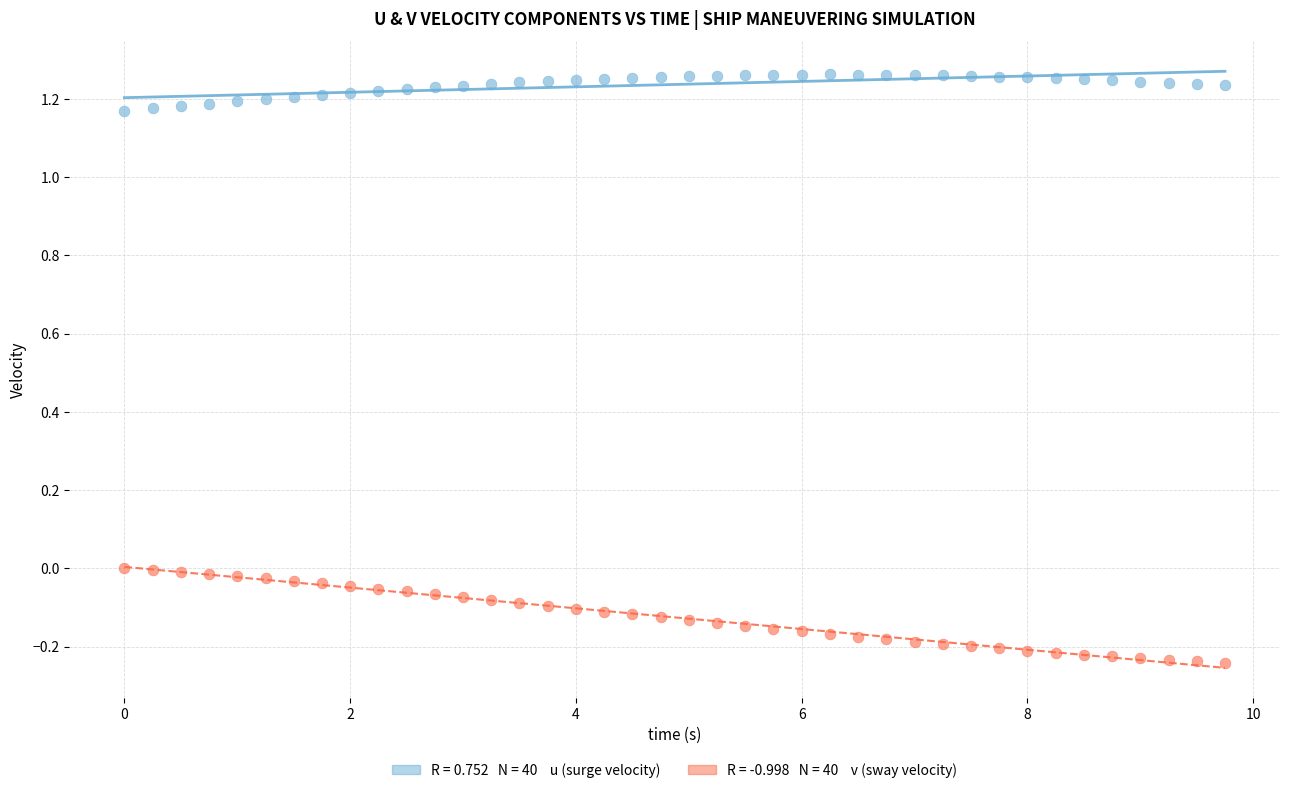

Across all data points, what is the range of X values (max minus min)?

9.8